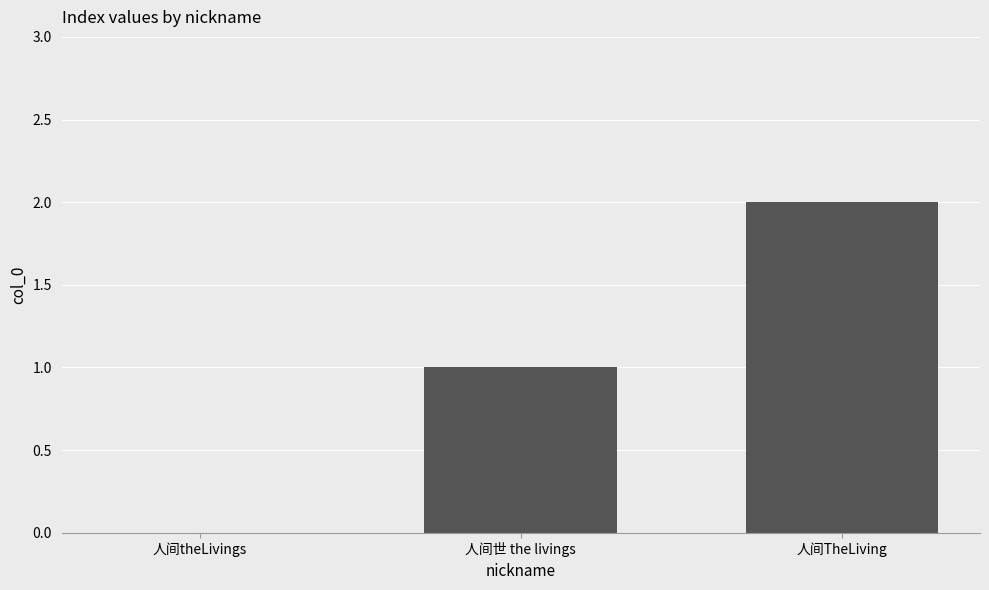

What is the change in value from 人间theLivings to 人间世 the livings?

+1